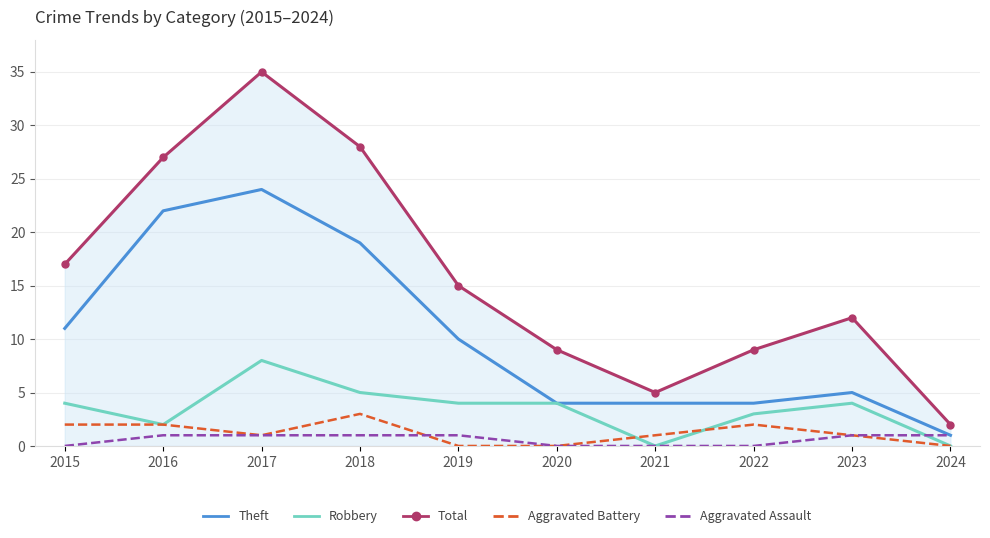

What is the greatest value displayed?

35